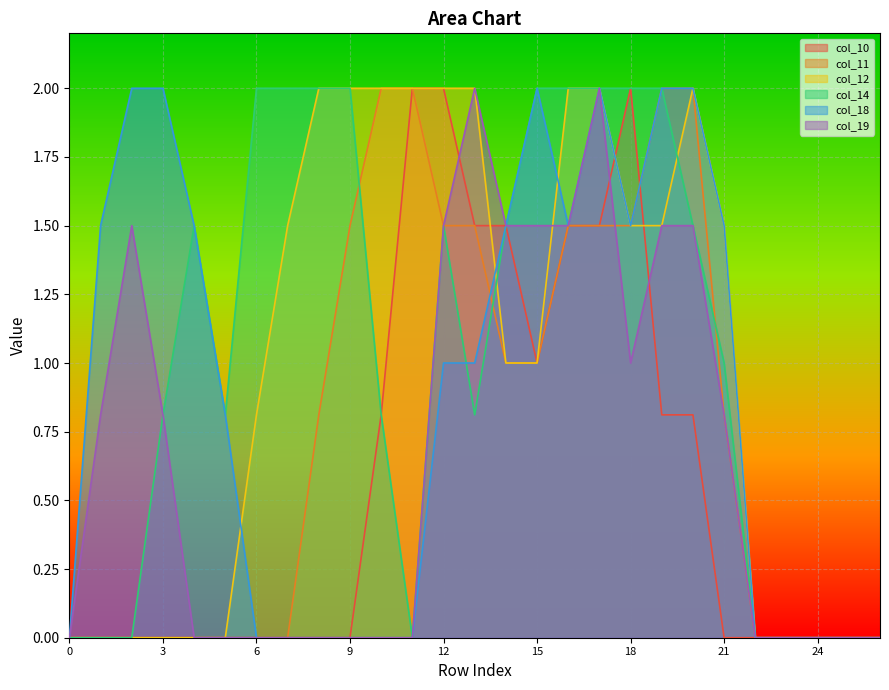

In col_10, how many points are lower than both neighbors (excluding endpoints)?

1